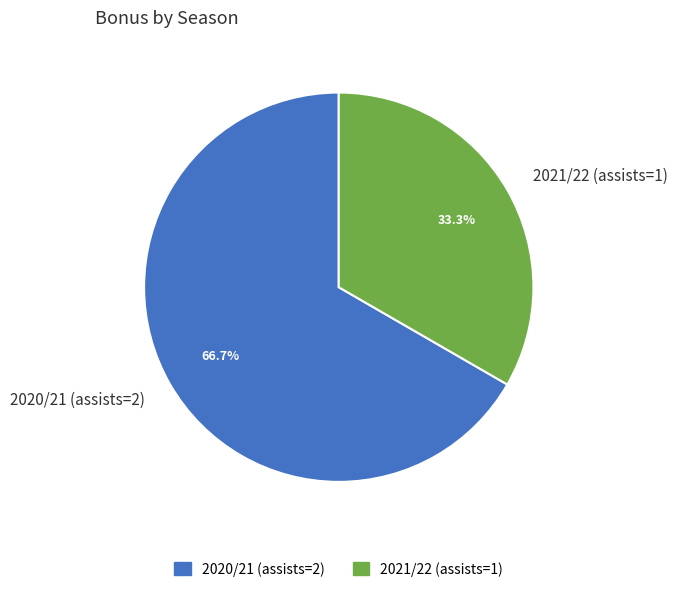

How many slices are in this pie chart?

2